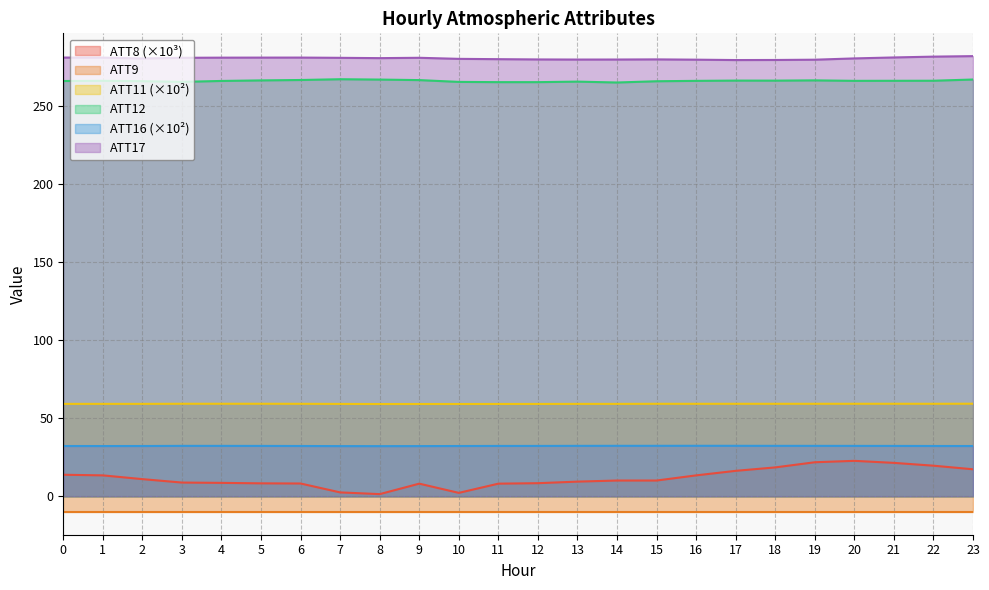

True or false: ATT11 and ATT16 intersect in this chart.

False